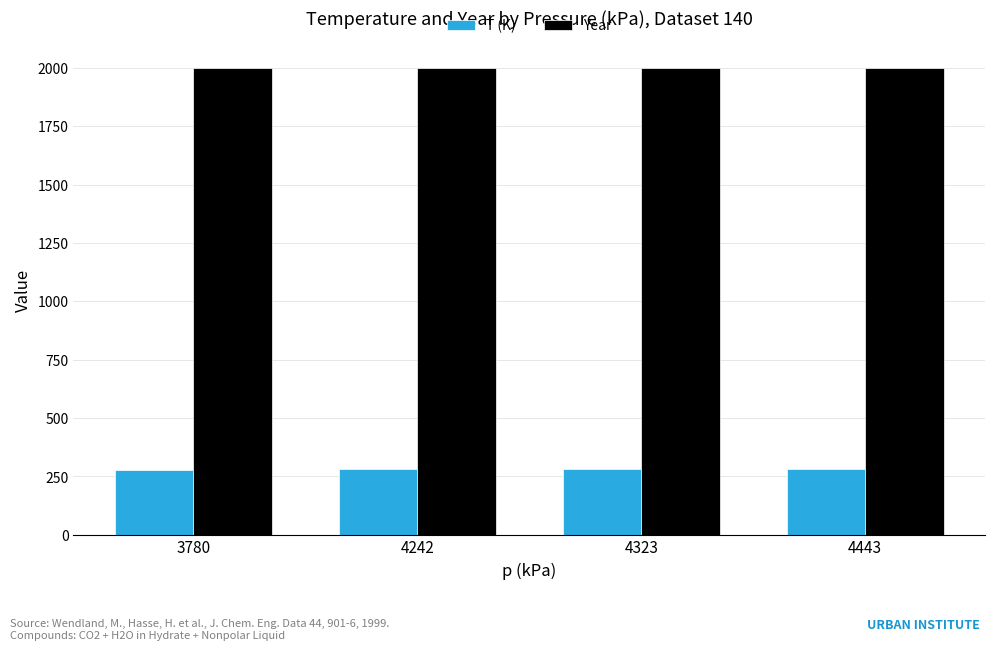

List the series in order of their overall mean, lowest first.

T (K), Year